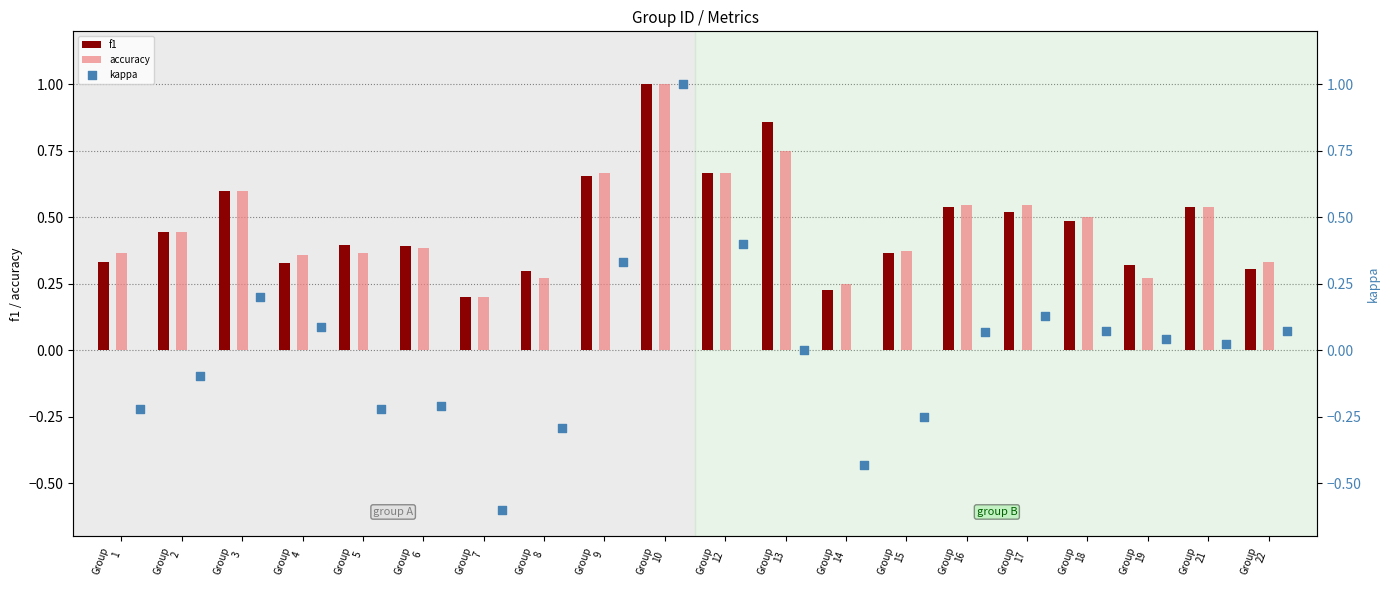

Is the value of f1 at Group
14 greater than the value of kappa at Group
9?

No